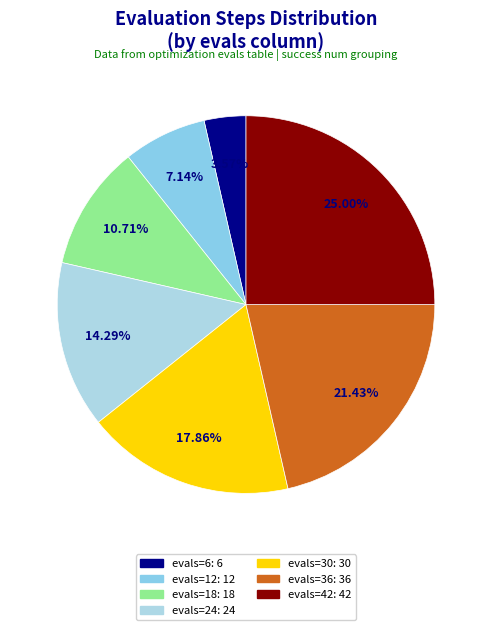

Which category has the smallest portion of the pie?

evals=6 (success=1)